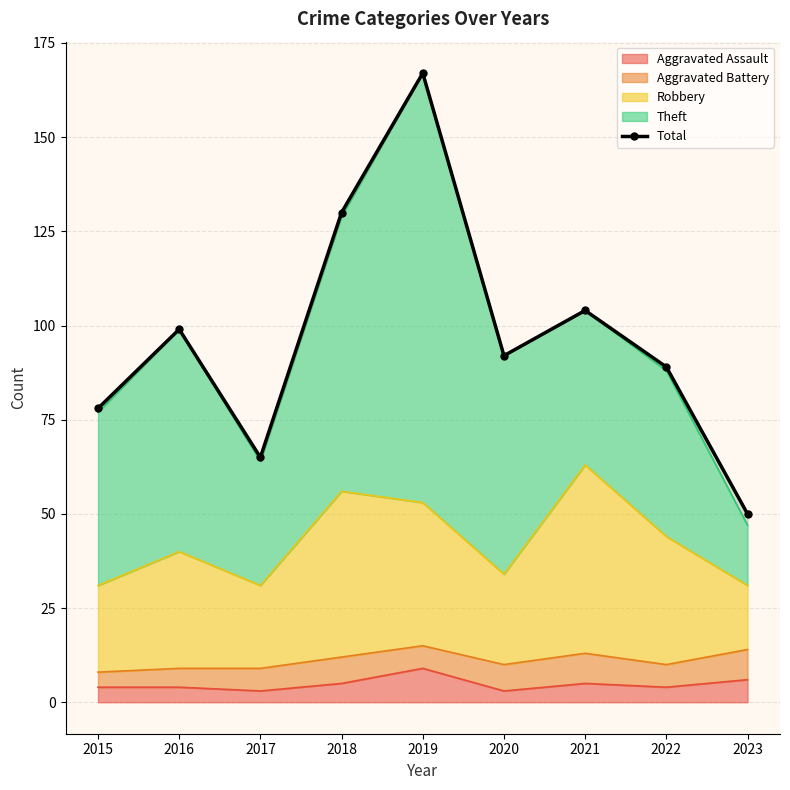

What is the value of the 9th point from the left?

50